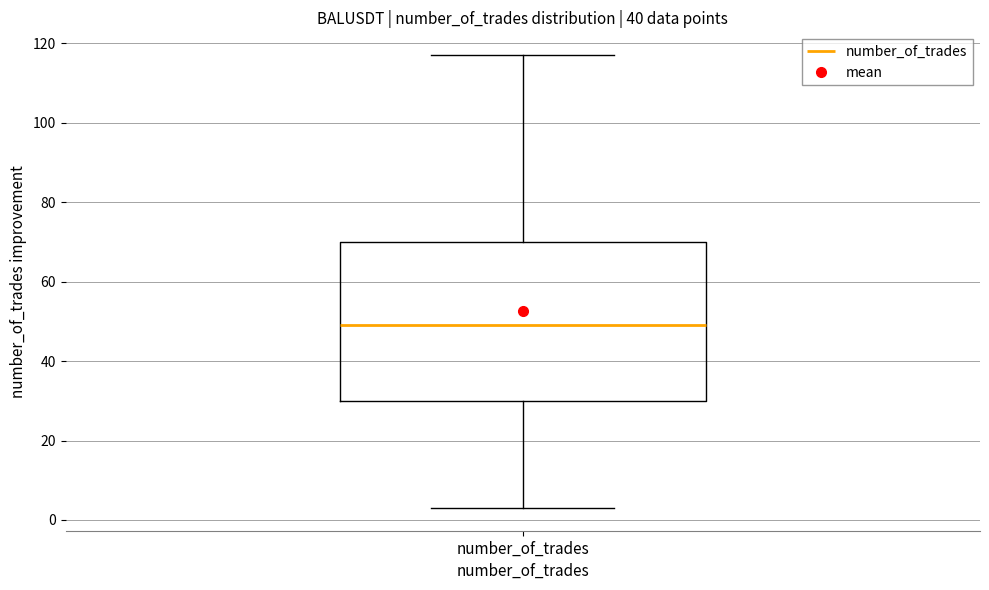

Where is the upper edge of the box for number_of_trades on the y-axis? The values are not printed on the chart, so give them approximately, as read against the axis.

70